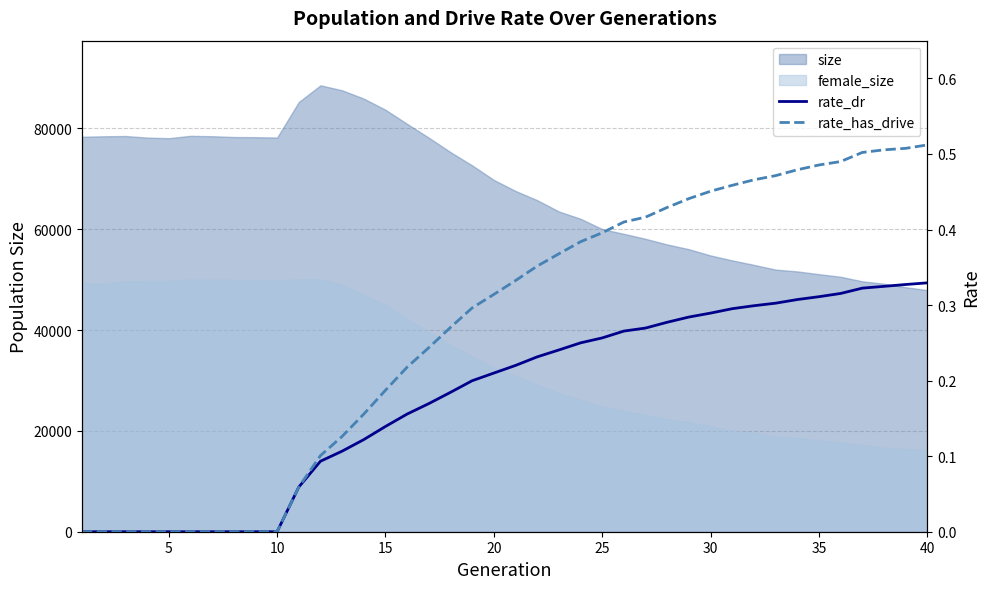

How many rate_has_drive values are between 0 and 1?

40